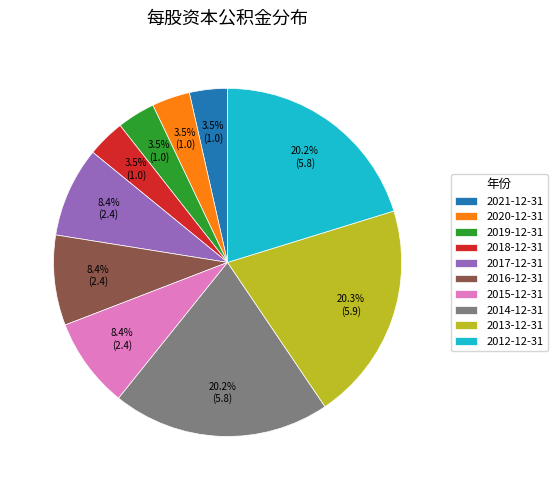

Approximately how many times larger is the value at 2021-12-31 compared to 2015-12-31?

0.4